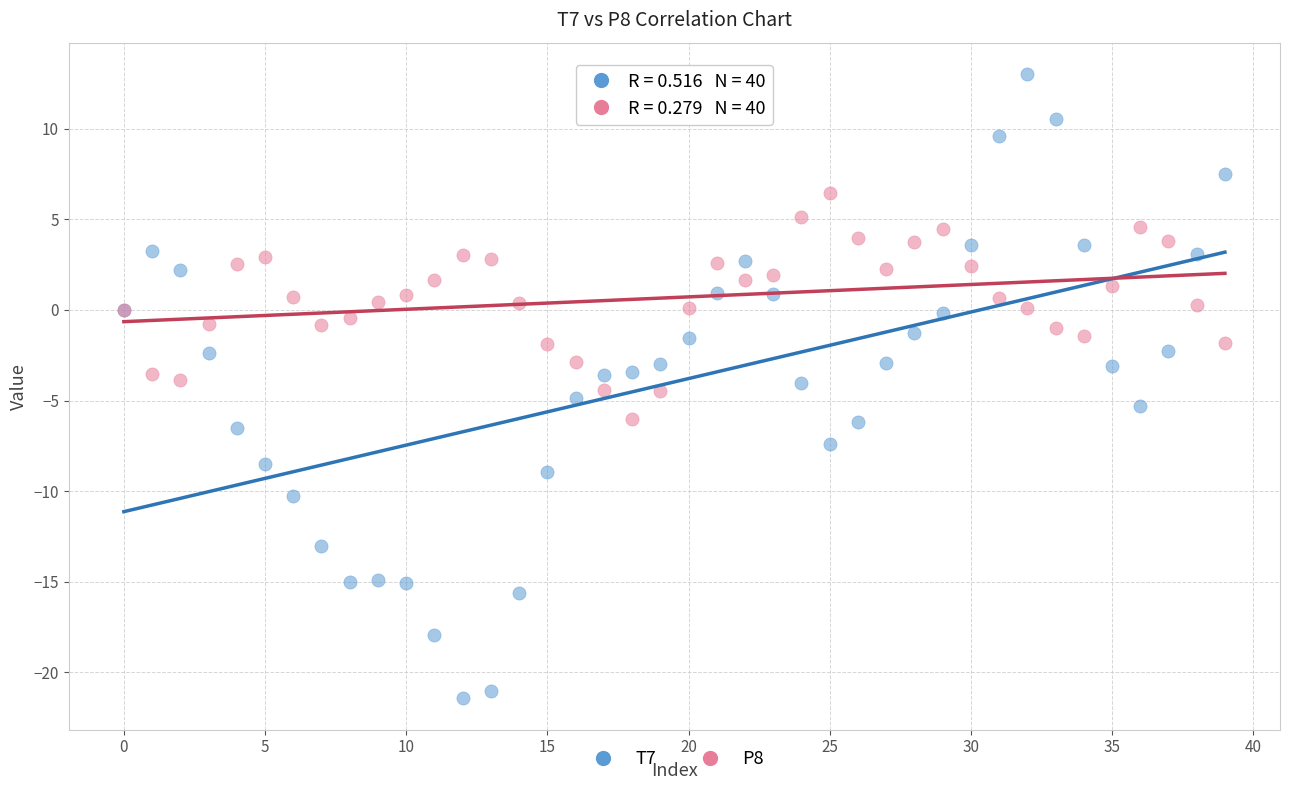

Which series contains the highest Y value?

T7